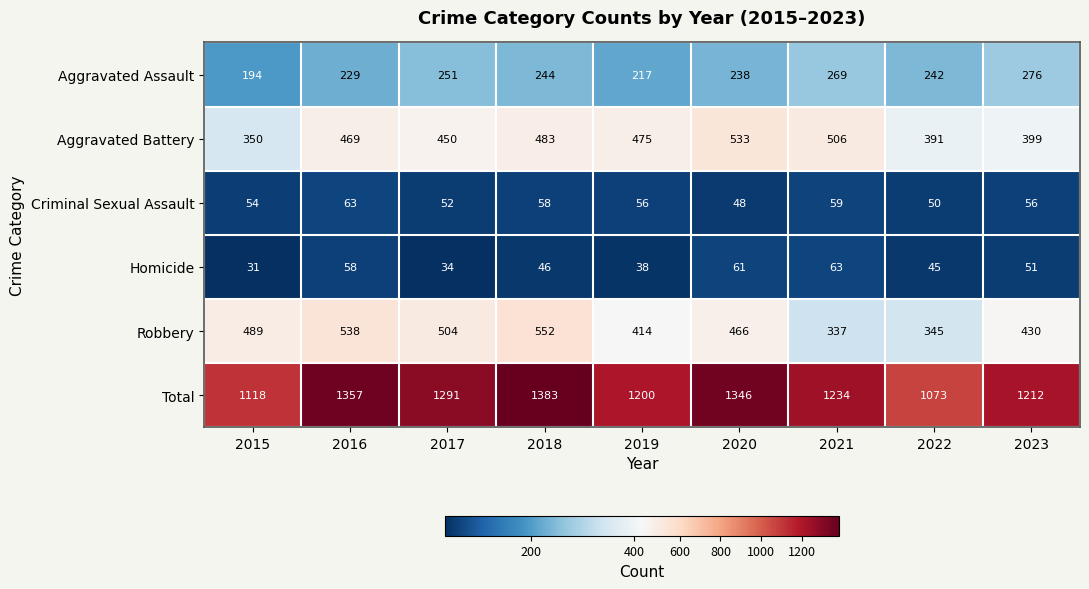

Which series changed the most between 2021 and 2022?

Total